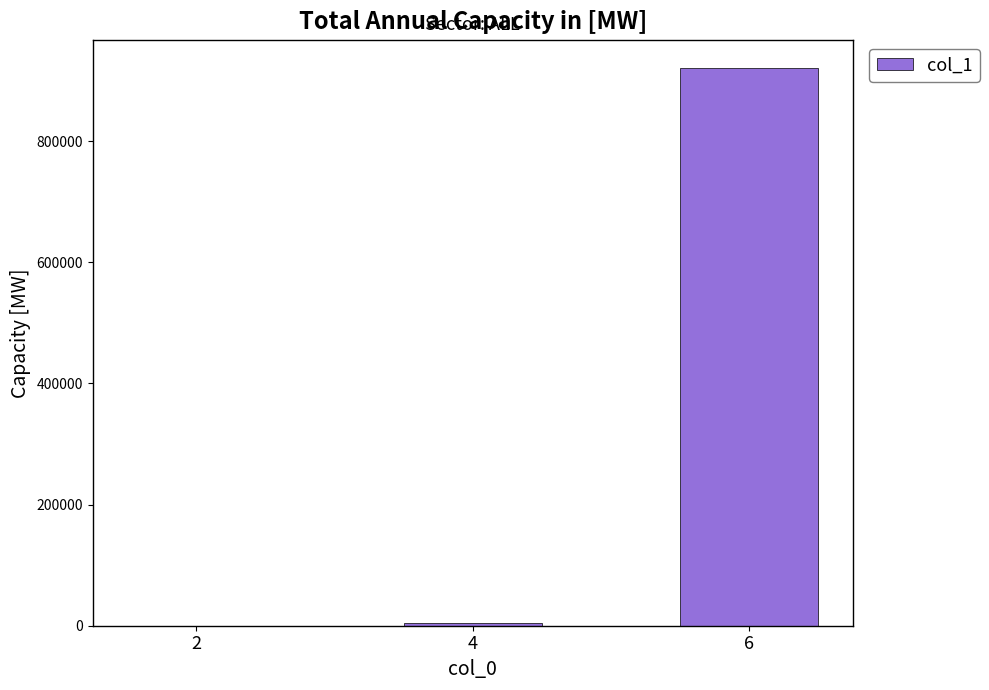

What is the sum of all values?

925865